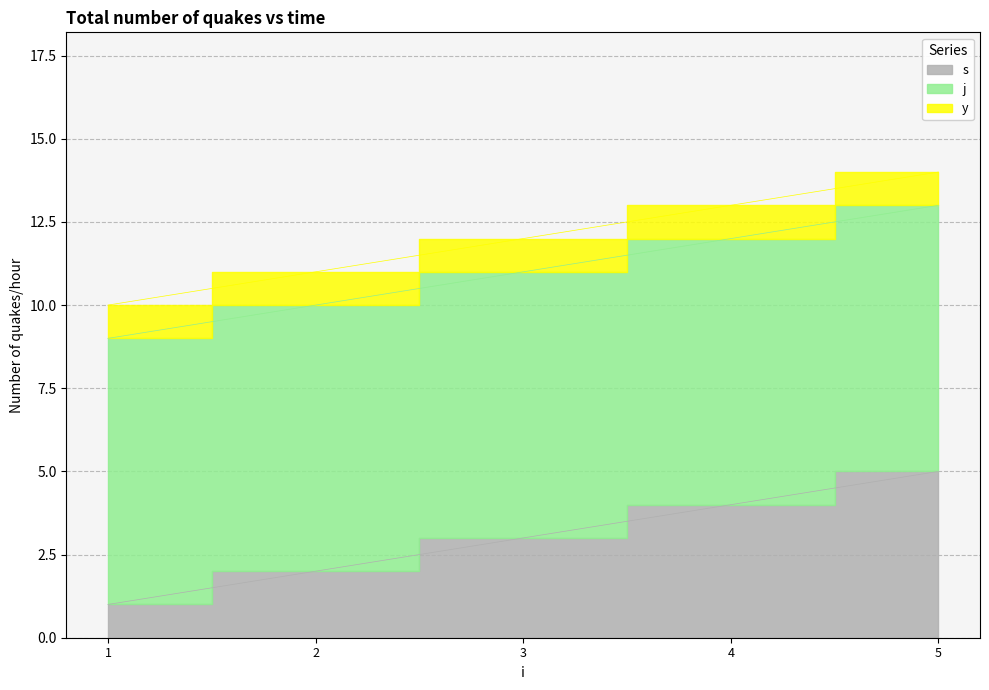

Rank the categories by s value from lowest to highest.

1, 2, 3, 4, 5